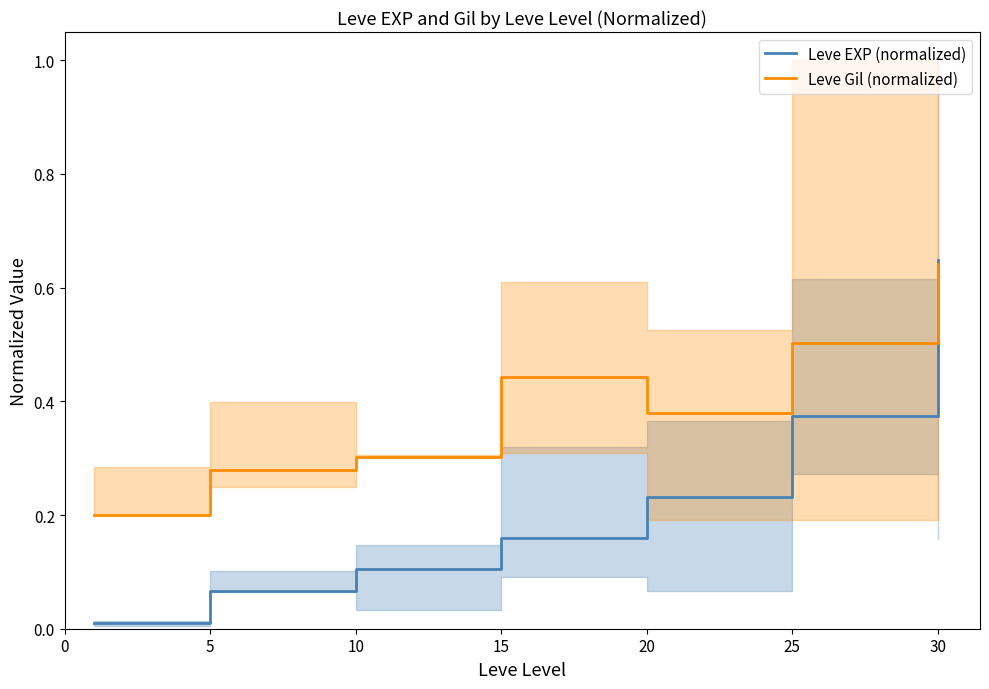

What value does the Leve Gil (normalized) series have at 20?

0.4